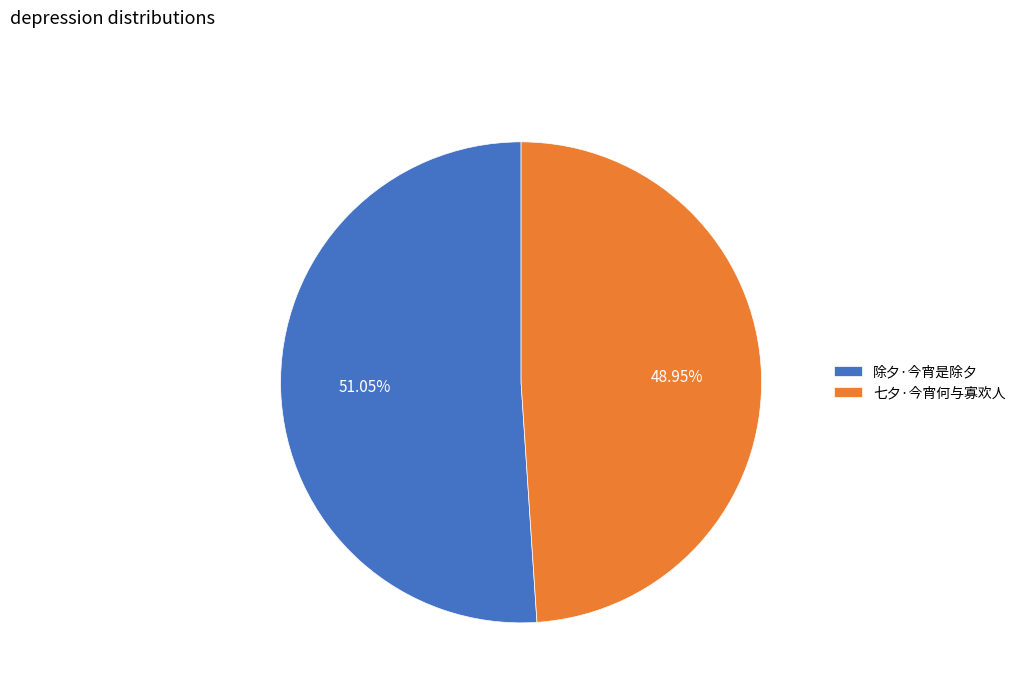

Is it true that 七夕·今宵何与寡欢人 is 40% of the pie?

False